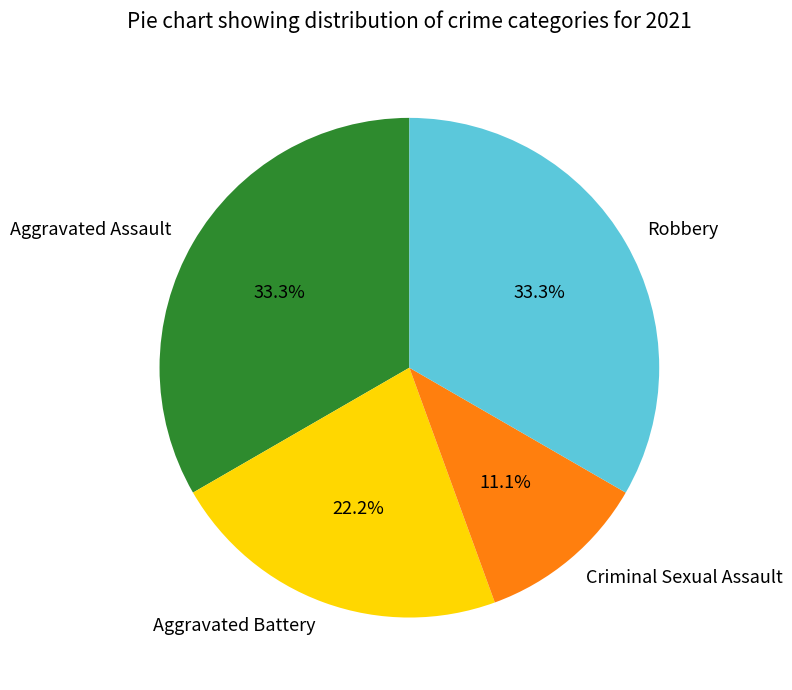

To the nearest percent, what is the combined percentage of Aggravated Battery and Criminal Sexual Assault?

33%